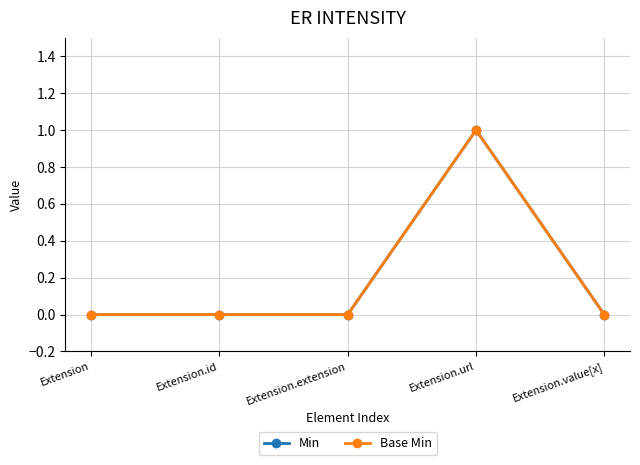

Is this an area chart (filled region under the line)?

No